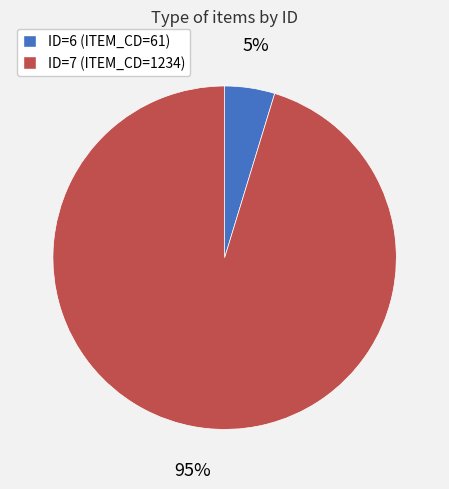

Between ID=6 (ITEM_CD=61) and ID=7 (ITEM_CD=1234), which is larger?

ID=7 (ITEM_CD=1234)